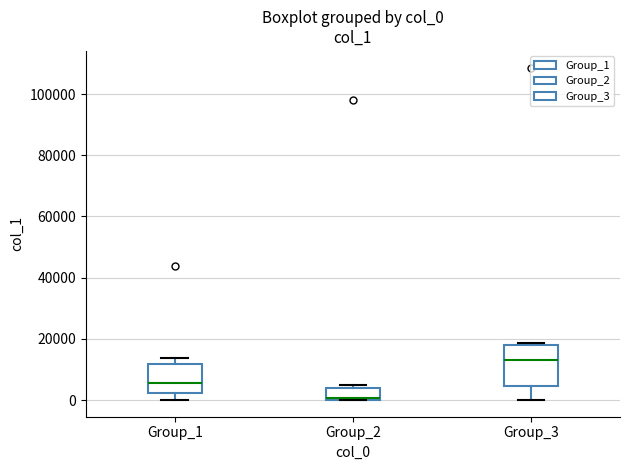

Reading left to right, read every box against the y-axis: the position of its median line, the range the box covers, and the ends of its whiskers. The values are not printed on the chart, so give them approximately, as read against the axis.

Group_1: median 6000, box 2000 to 12000, whiskers 0 to 14000
Group_2: median 0 (just above the box's lower edge), box 0 to 4000, whiskers 0 to 6000
Group_3: median 14000, box 4000 to 18000, whiskers 0 to 18000 (just above the box's upper edge)